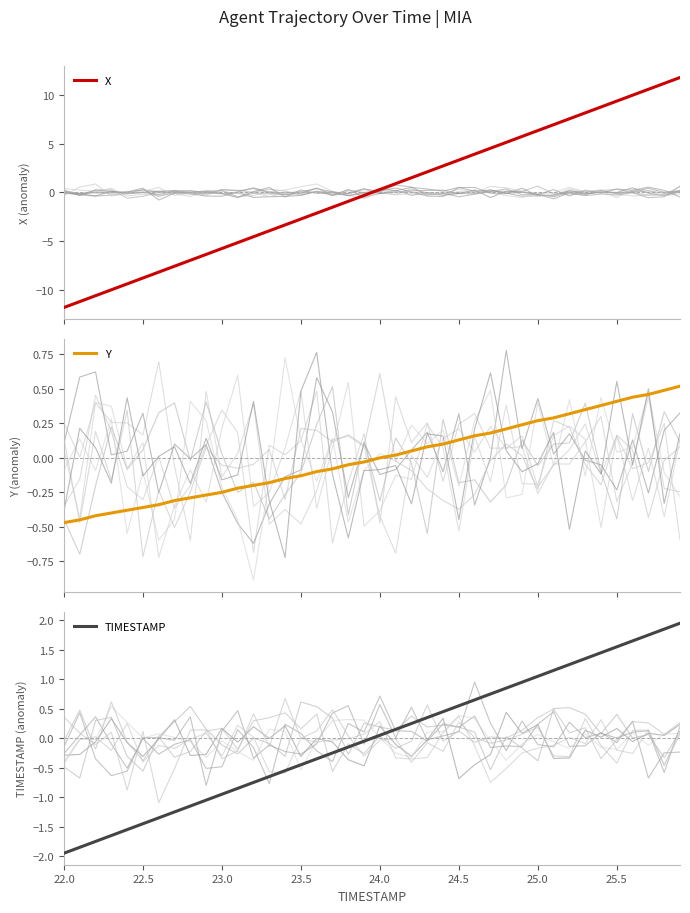

How many values in the Y series exceed 0?

19